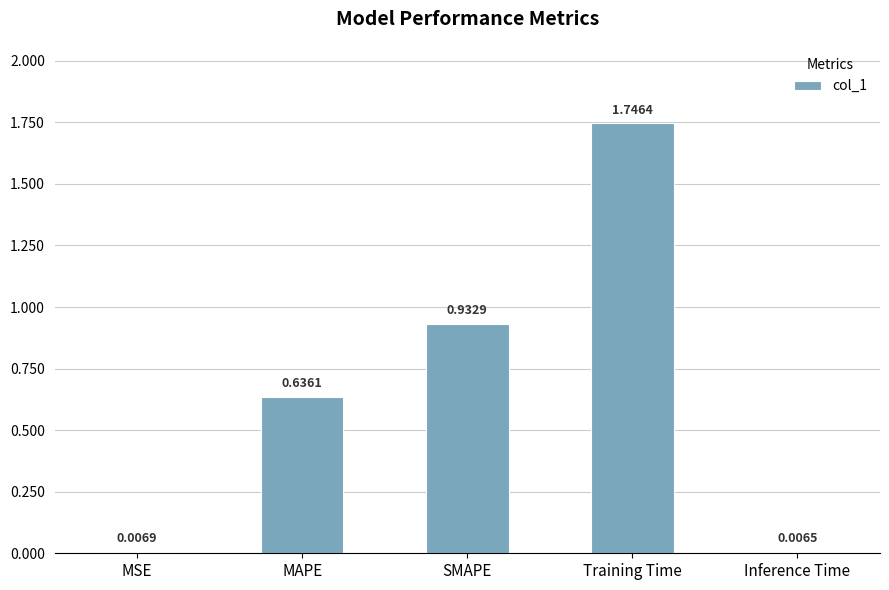

The chart shows a value of 0.3 at SMAPE. True or false?

False